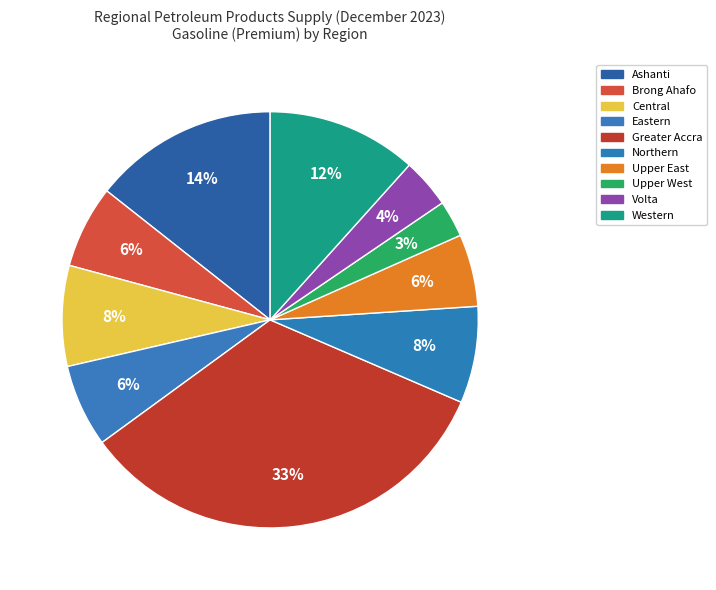

Count the number of slices in the pie.

10